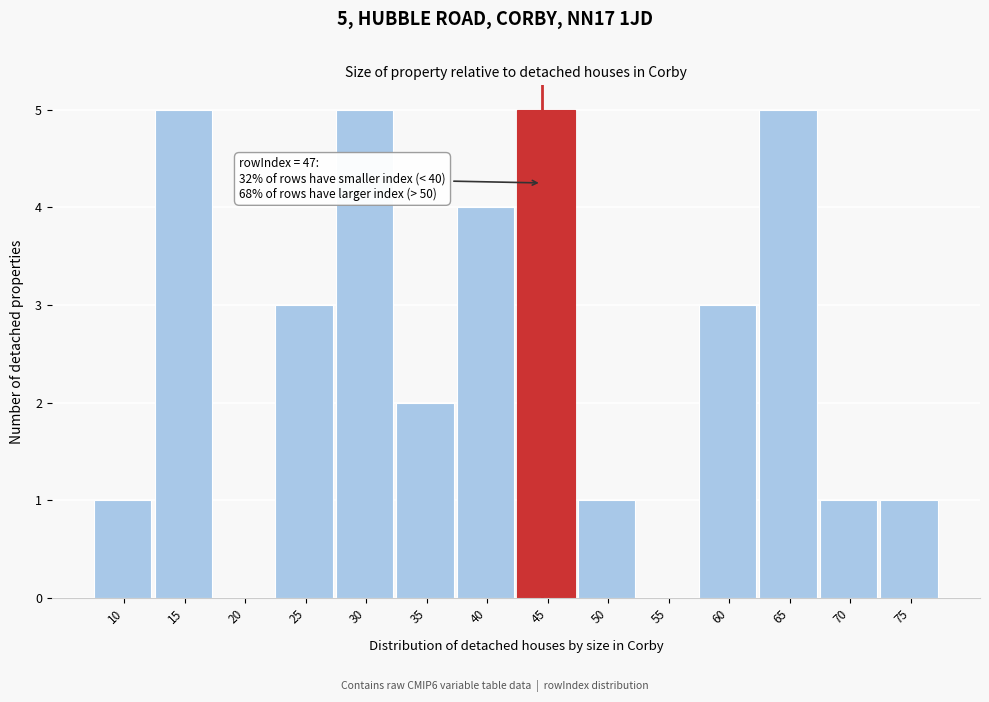

Reading right to left, what are all the values shown in this chart?

75=1	70=1	65=5	60=3	55=0	50=1	45=5	40=4	35=2	30=5	25=3	20=0	15=5	10=1